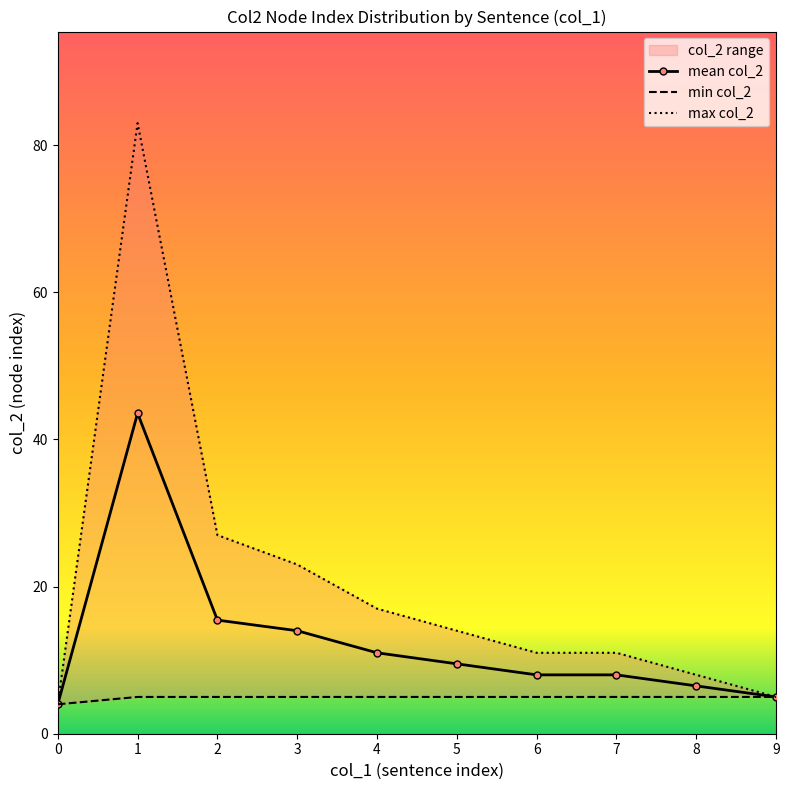

Where is the first local maximum for mean col_2?

1